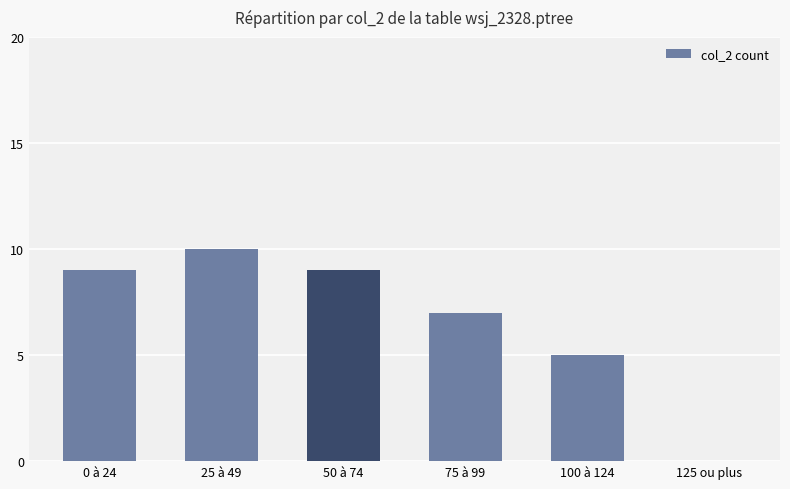

What is the sum of all values?

40